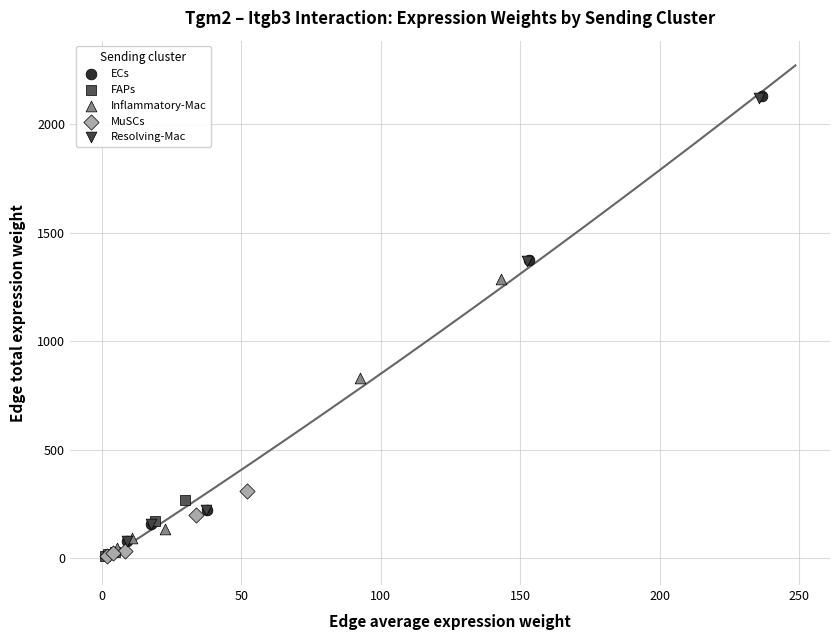

Which series has the widest spread of Y values?

ECs